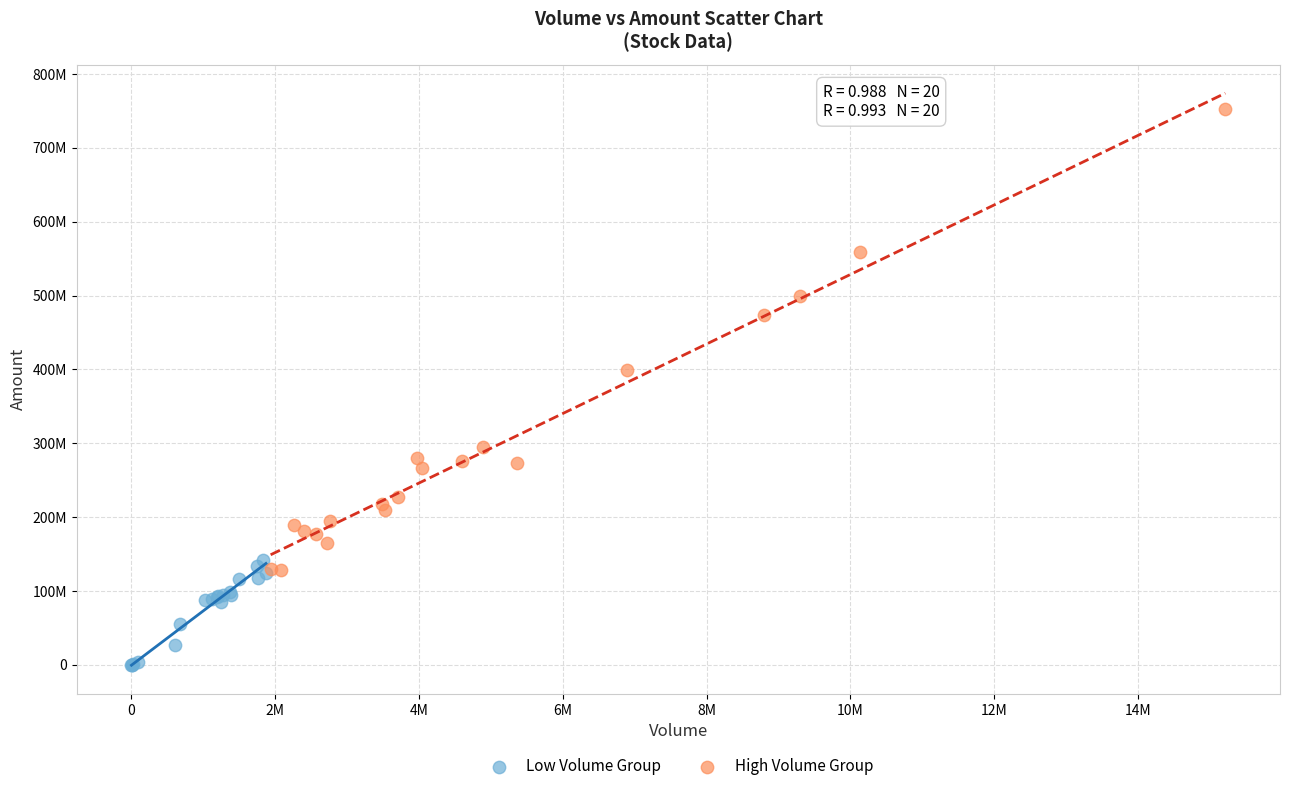

Which series contains the highest Y value?

High Volume Group